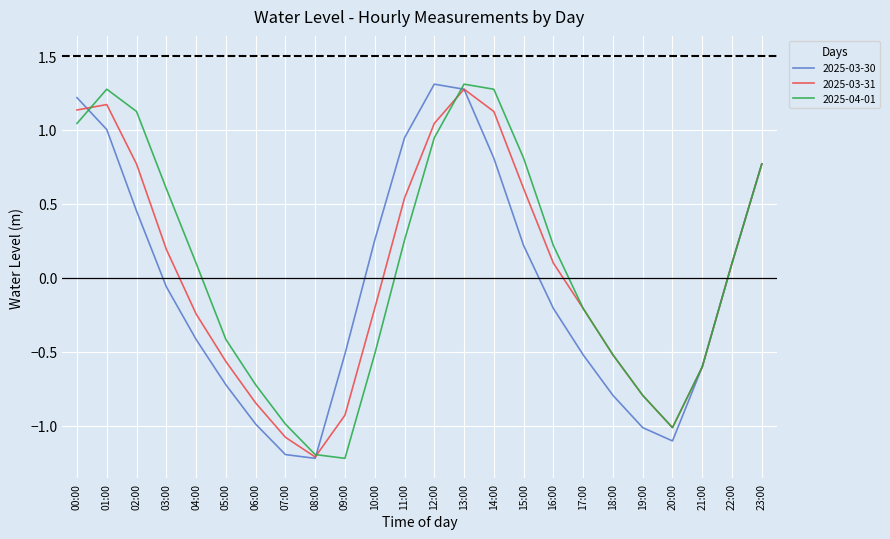

What position from the left is 15:00?

16